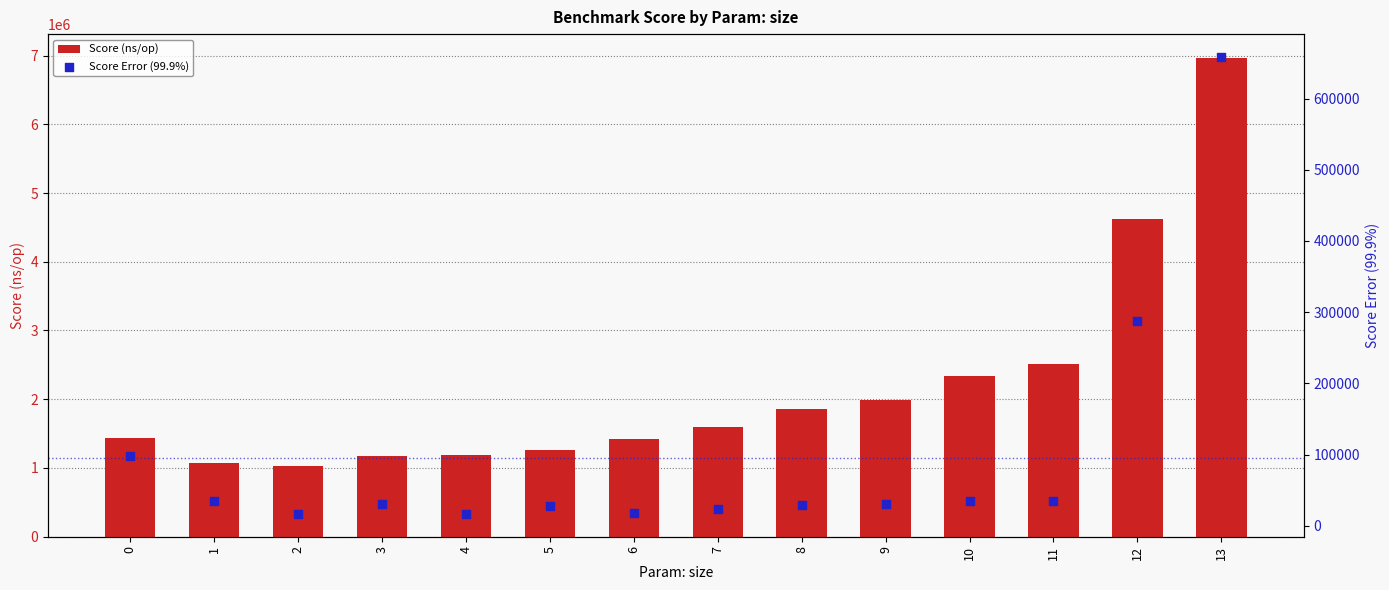

Which series contains the highest Y value?

Score (ns/op)